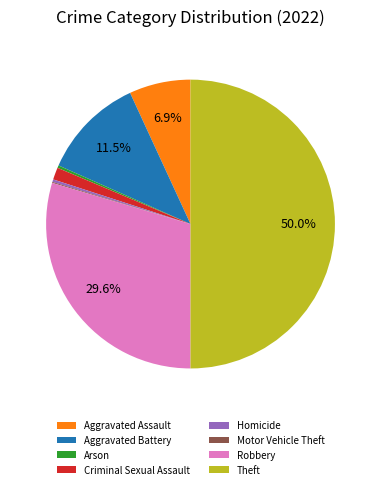

What is the largest slice in the pie chart?

Theft